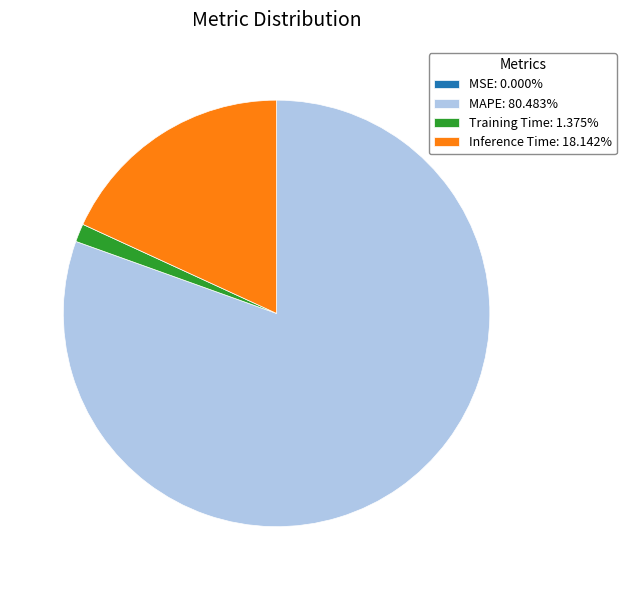

Is Inference Time: 18.142% the majority of the pie?

No